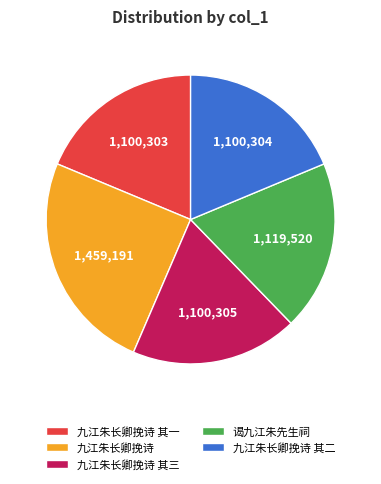

Which category has the biggest portion of the pie?

九江朱长卿挽诗